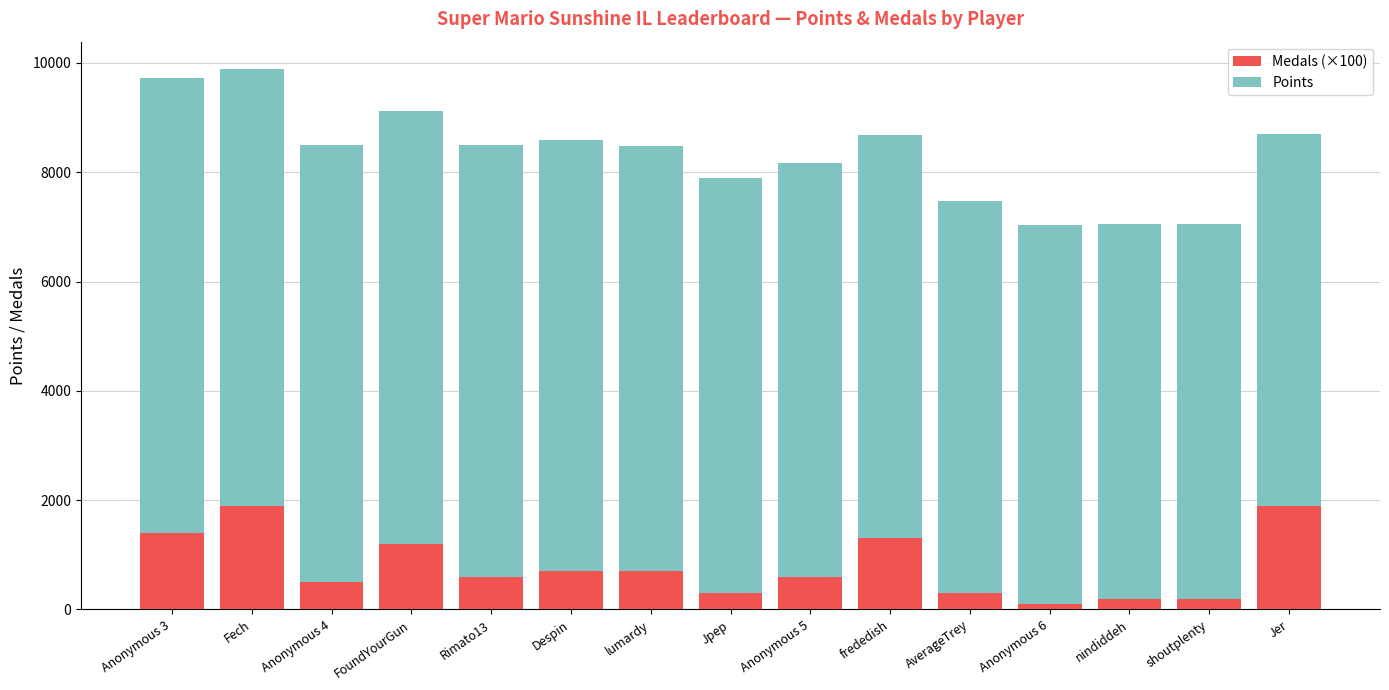

At which label does Medals (×100) first exceed 600?

Anonymous 3